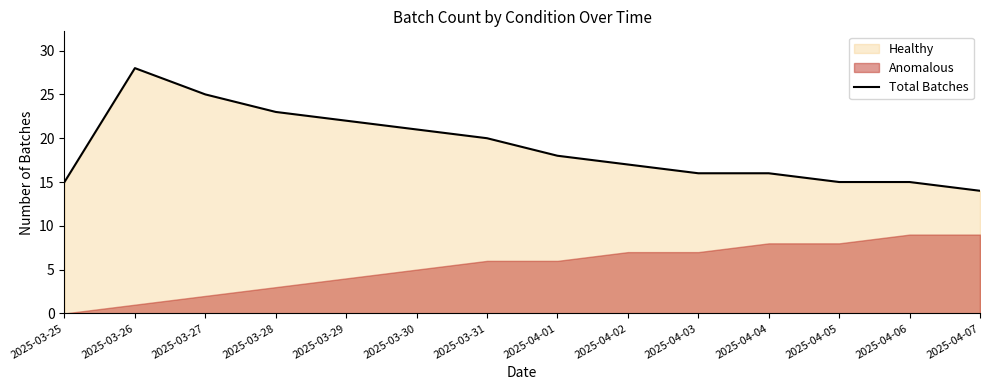

What is the label of the 13th point from the left?

2025-04-06